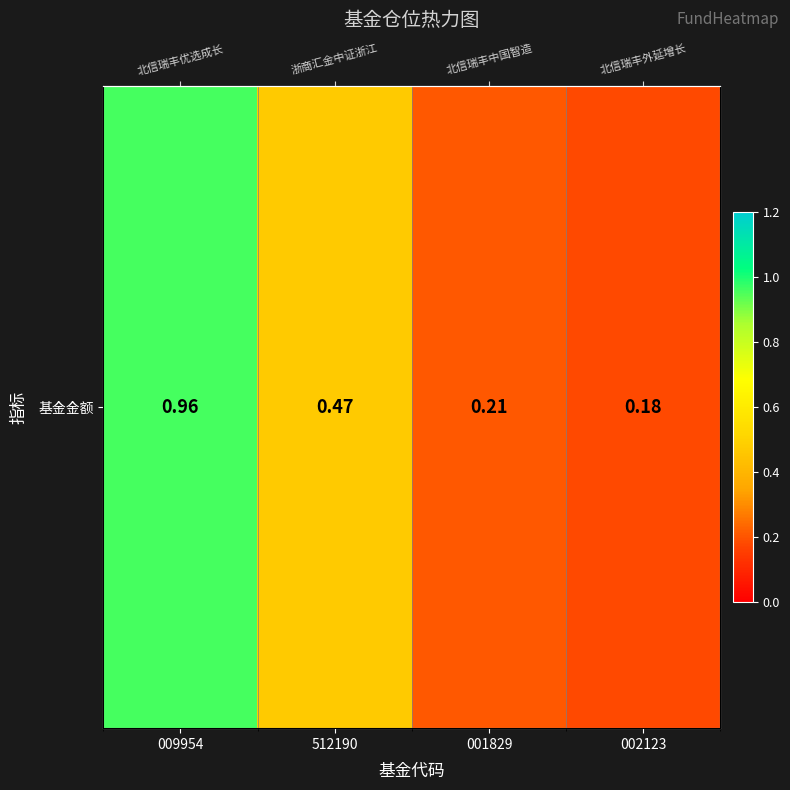

List the labels in order of value, smallest first.

002123, 001829, 512190, 009954